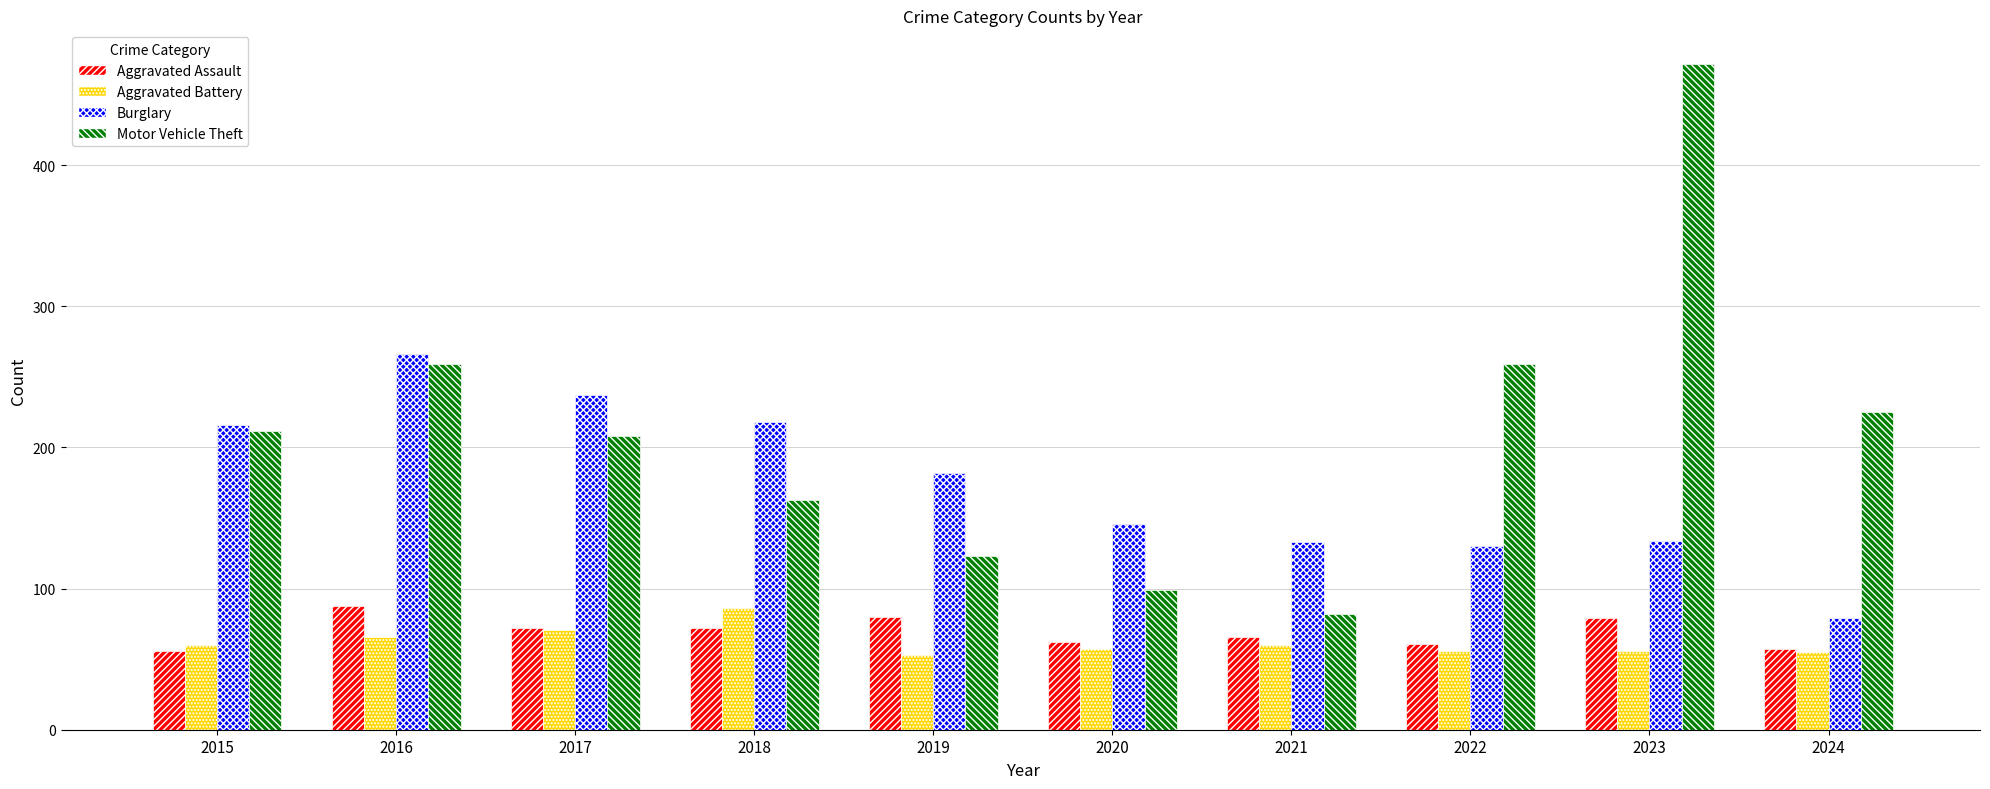

Count the number of categories in the chart.

10